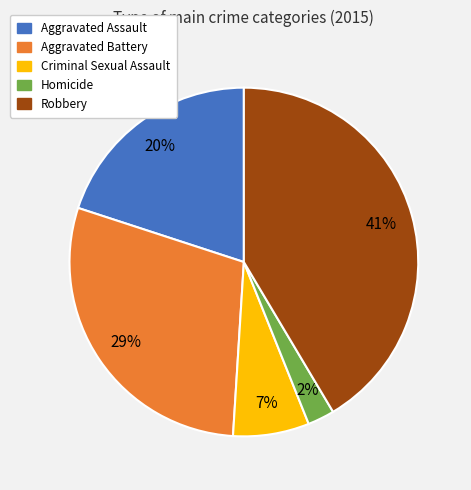

Rank the categories by value from highest to lowest.

Robbery, Aggravated Battery, Aggravated Assault, Criminal Sexual Assault, Homicide